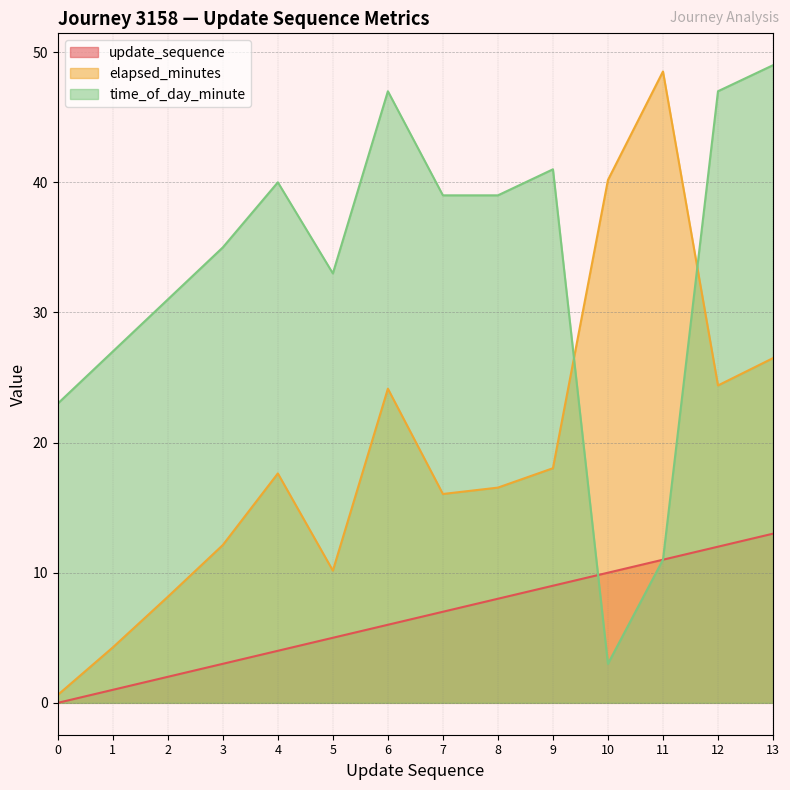

Which has a higher value, 11 or 1?

11